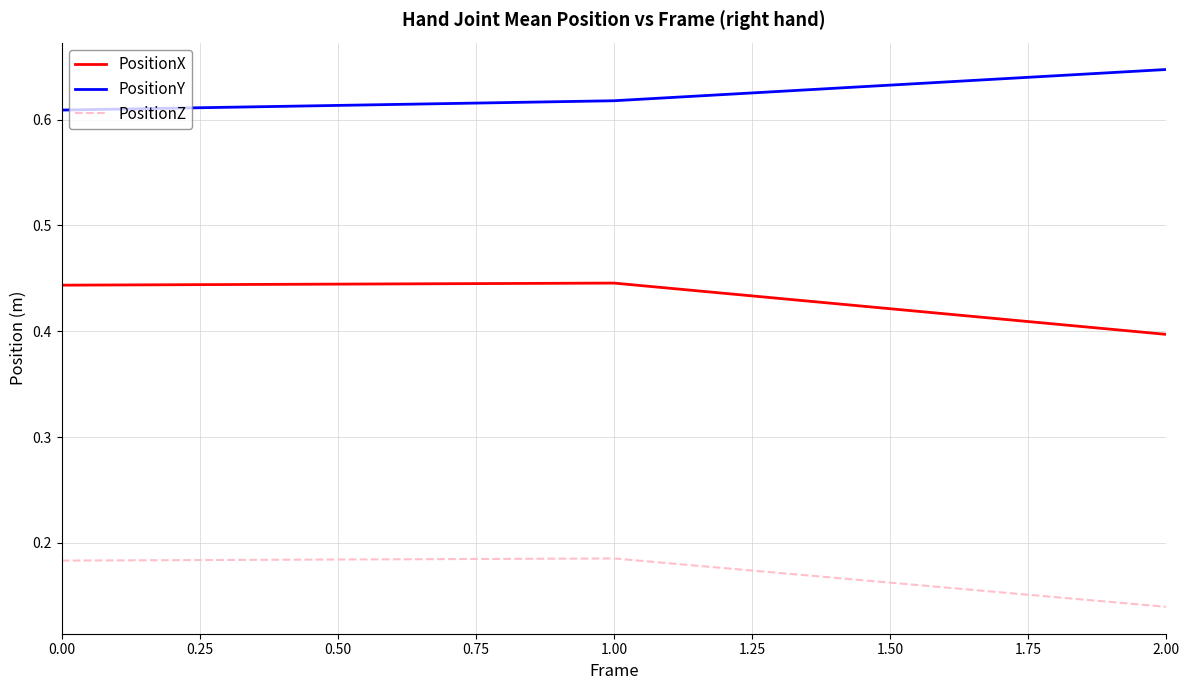

The value of PositionY at 0.00 is 0.2. True or false?

False